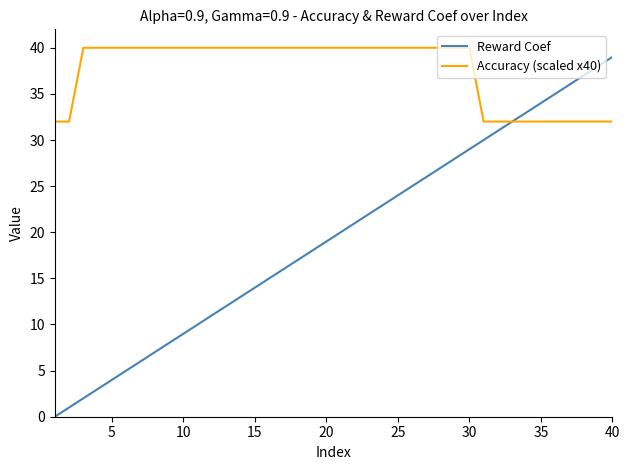

What is the greatest value displayed?

40